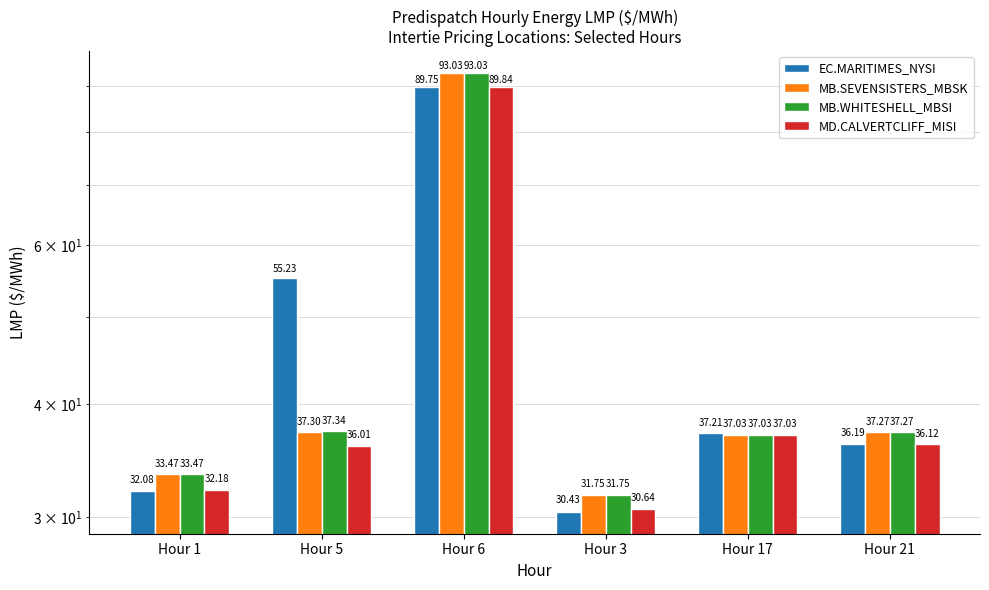

What is the label of the 5th bar from the right?

Hour 5